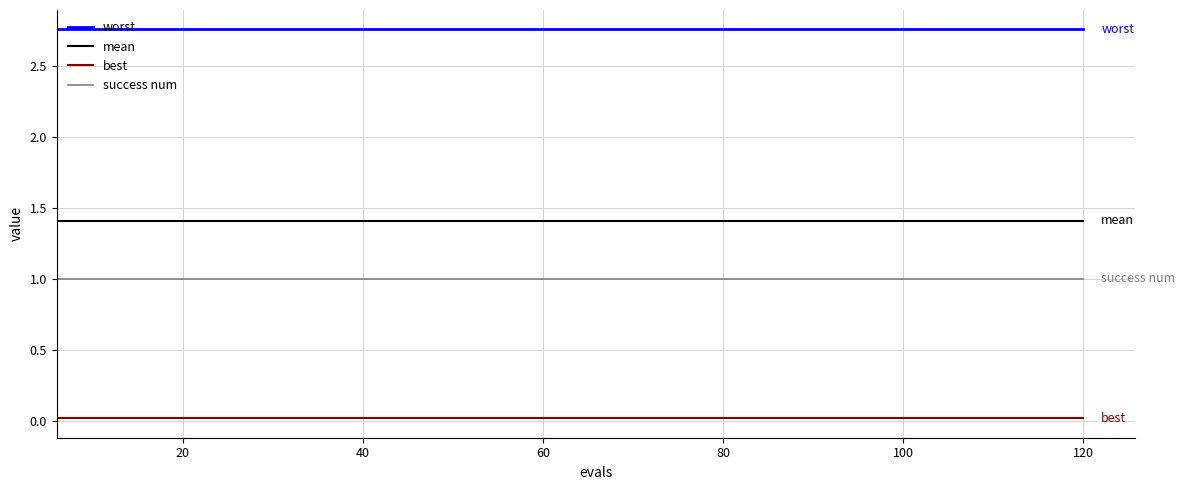

True or false: success num and mean intersect in this chart.

False